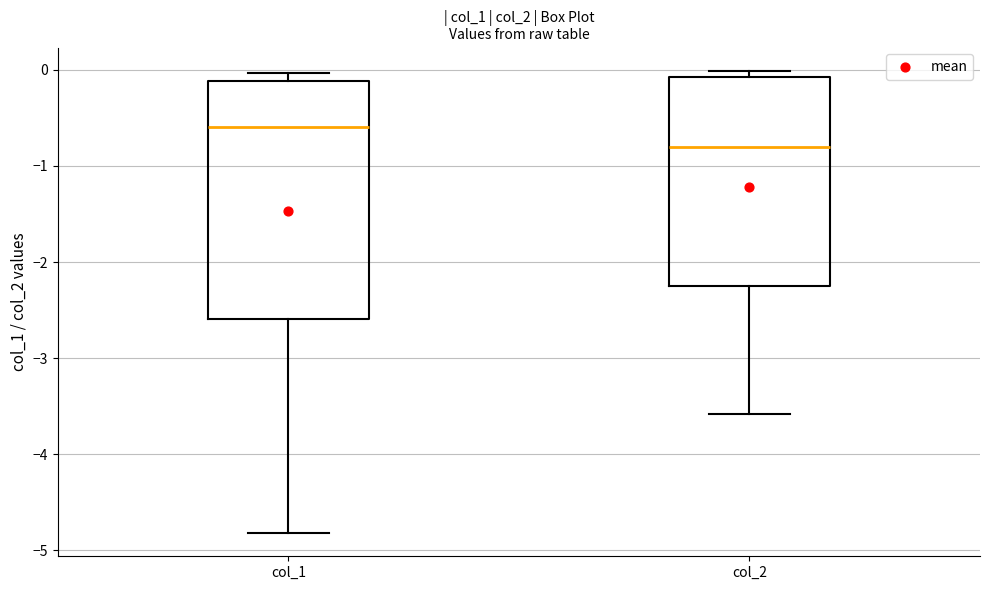

Comparing the boxes themselves (not the whiskers), which one is the tallest?

col_1